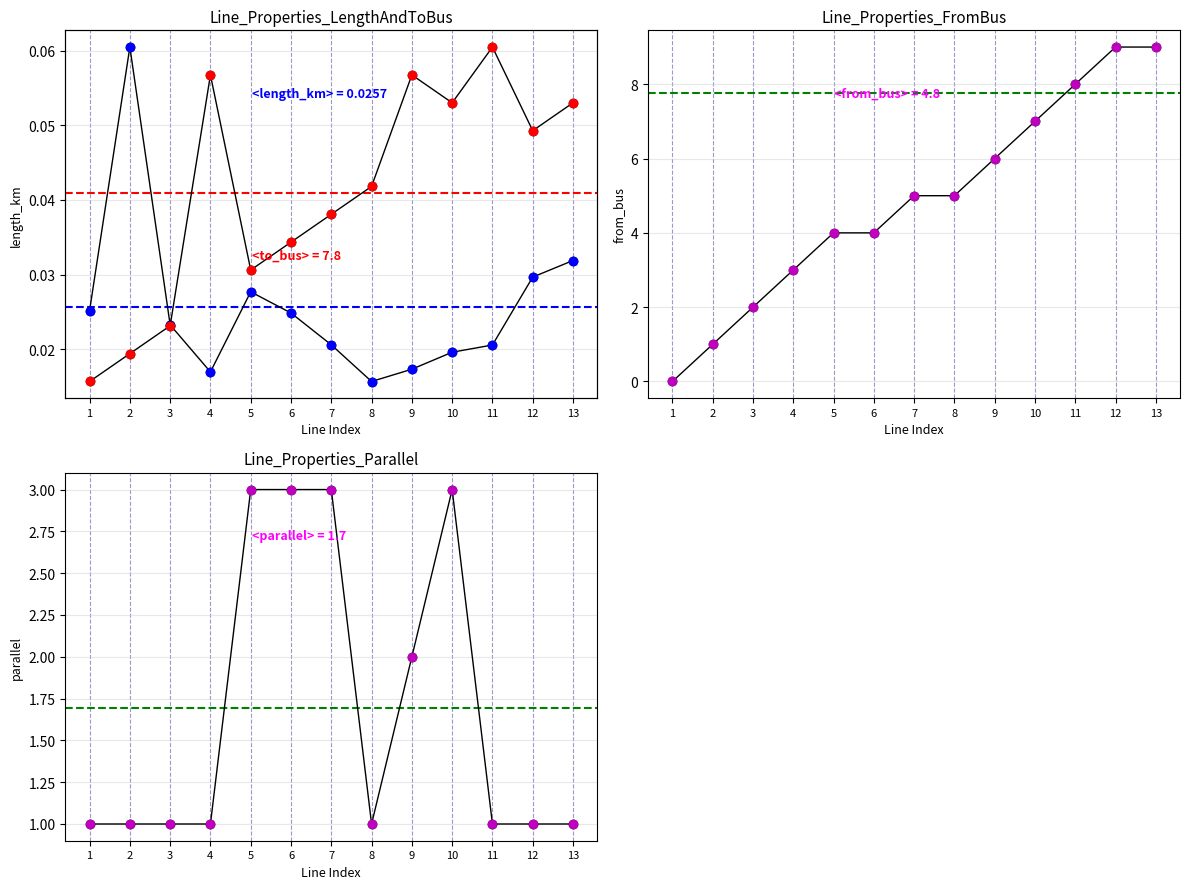

What is the value of the to_bus point at the 9th from the left?

12.0